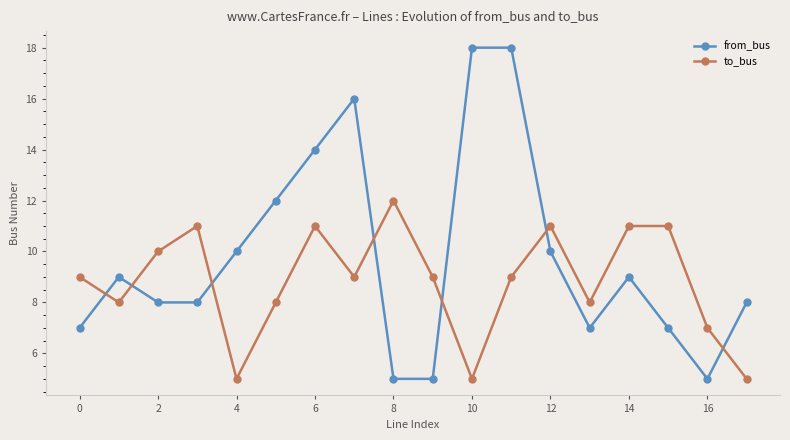

At how many categories does at least one series exceed 5?

18